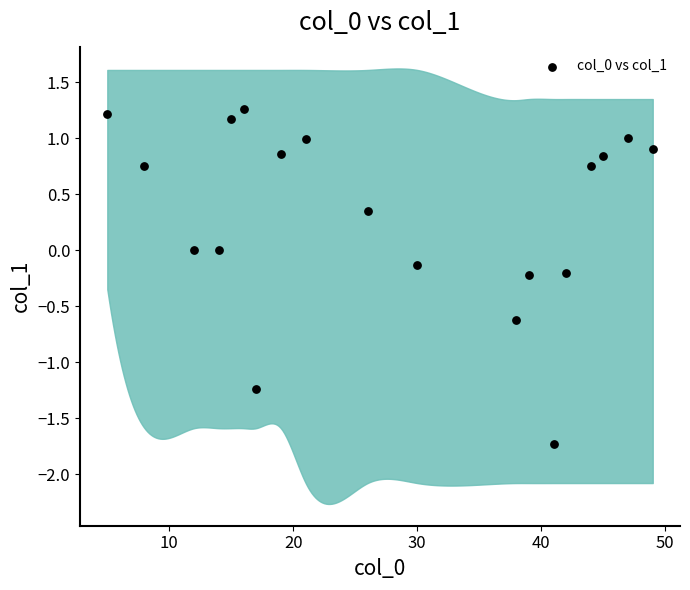

What is the range of X values (max minus min)?

44.0